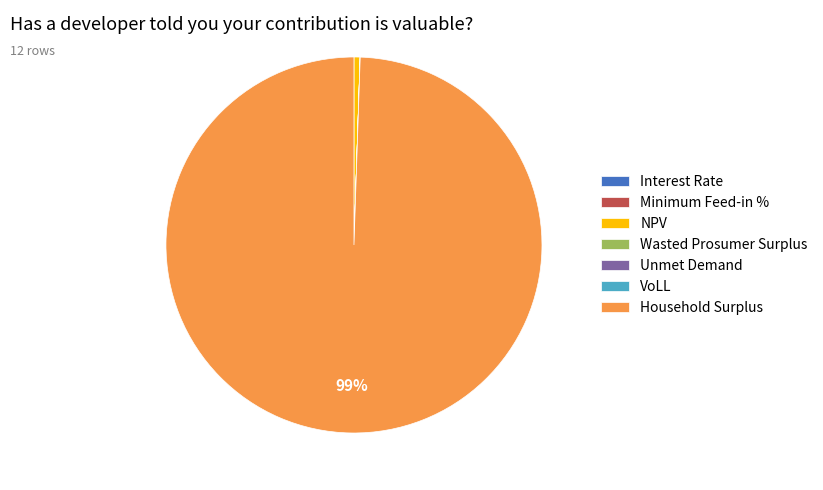

The Household Surplus slice represents 99% of the pie. True or false?

True